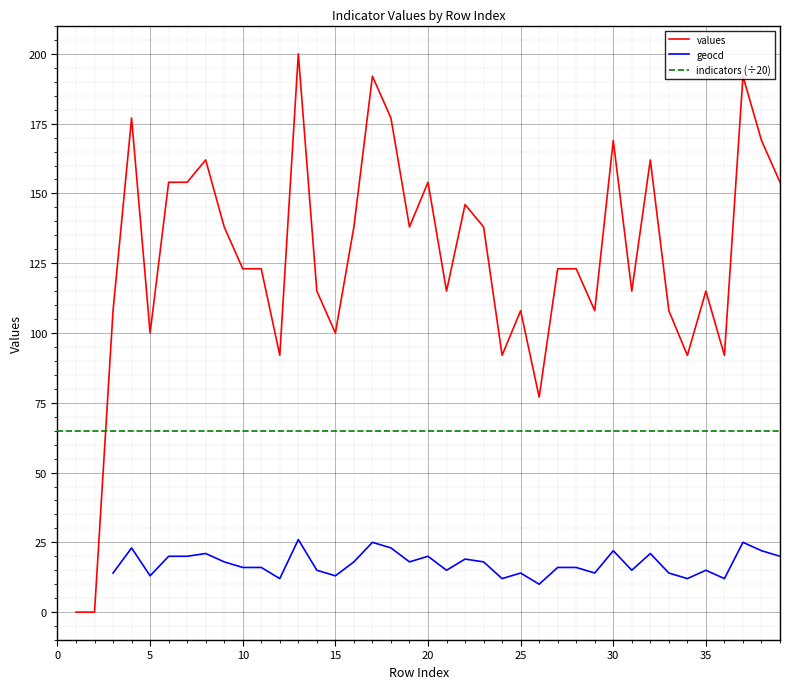

What is the total value across all series at 32?

247.8